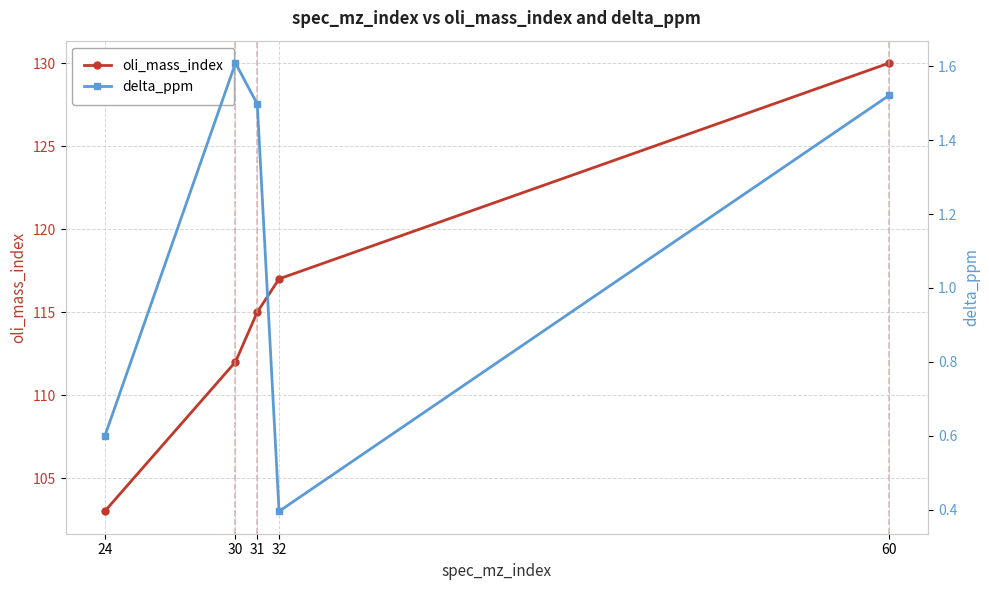

List the series in order of their peak value, highest first.

oli_mass_index, delta_ppm